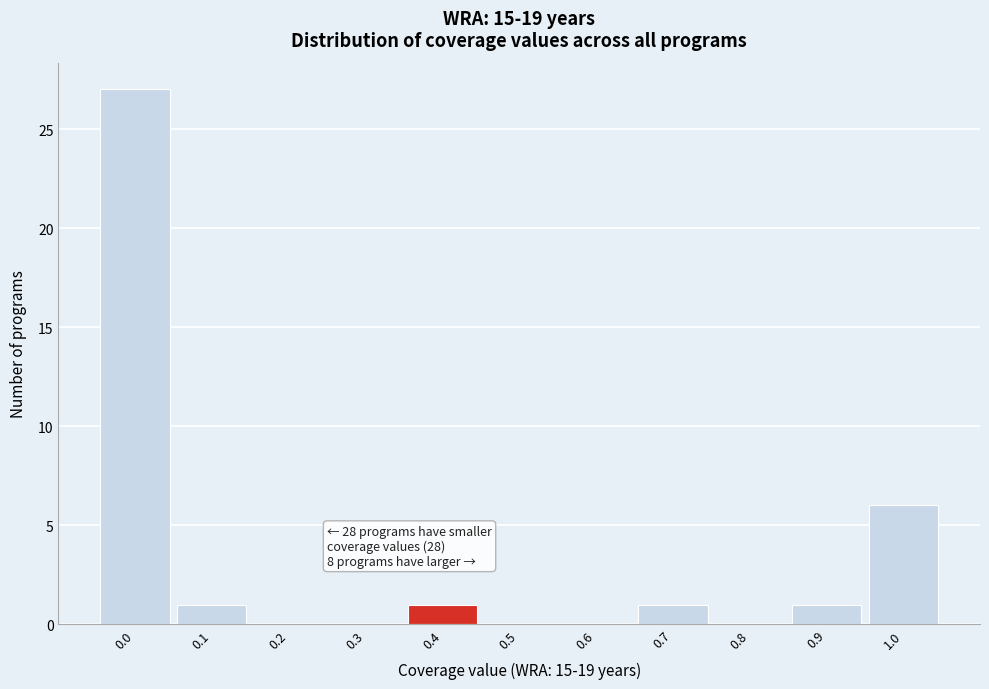

Reading left to right, extract all data points from this chart.

0.0=27	0.1=1	0.2=0	0.3=0	0.4=1	0.5=0	0.6=0	0.7=1	0.8=0	0.9=1	1.0=6